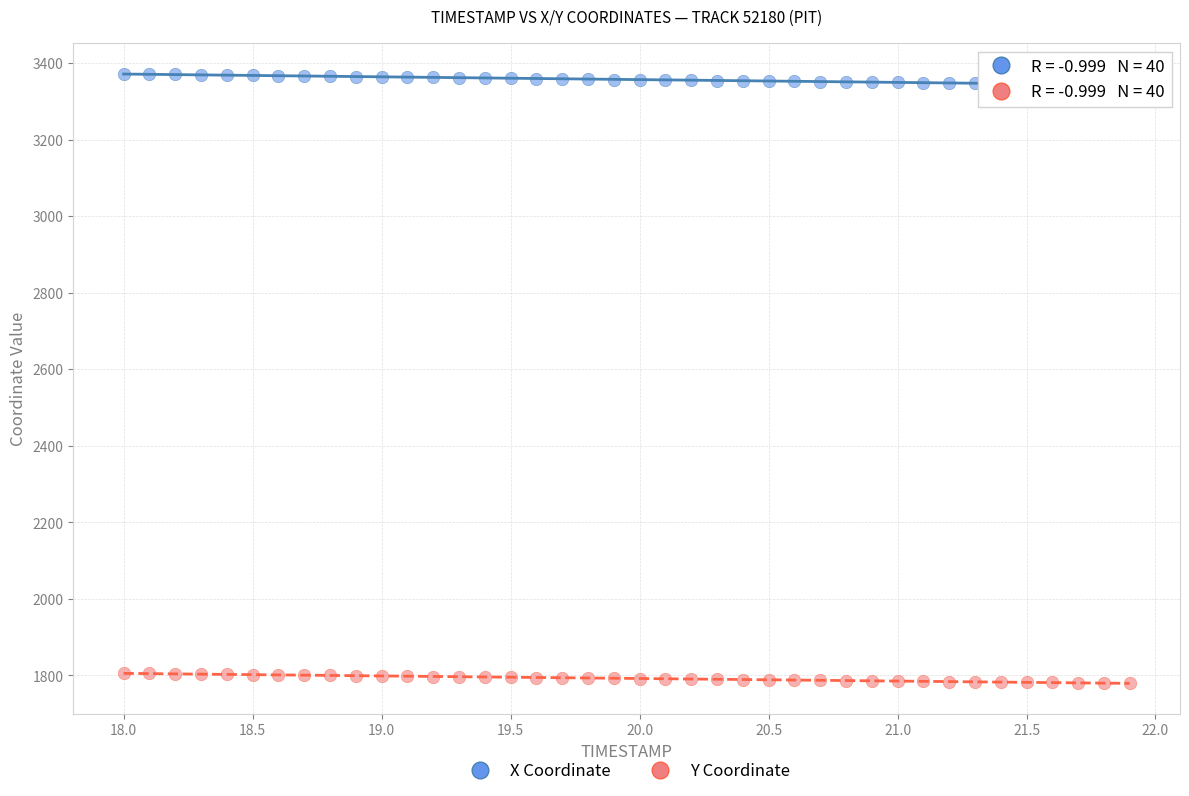

Which series has the largest Y range (max minus min)?

X Coordinate